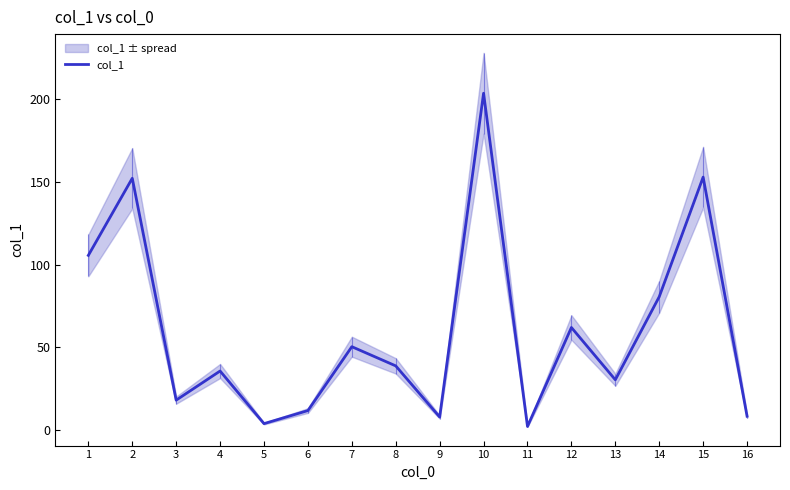

At which label is the value closest to 102?

1